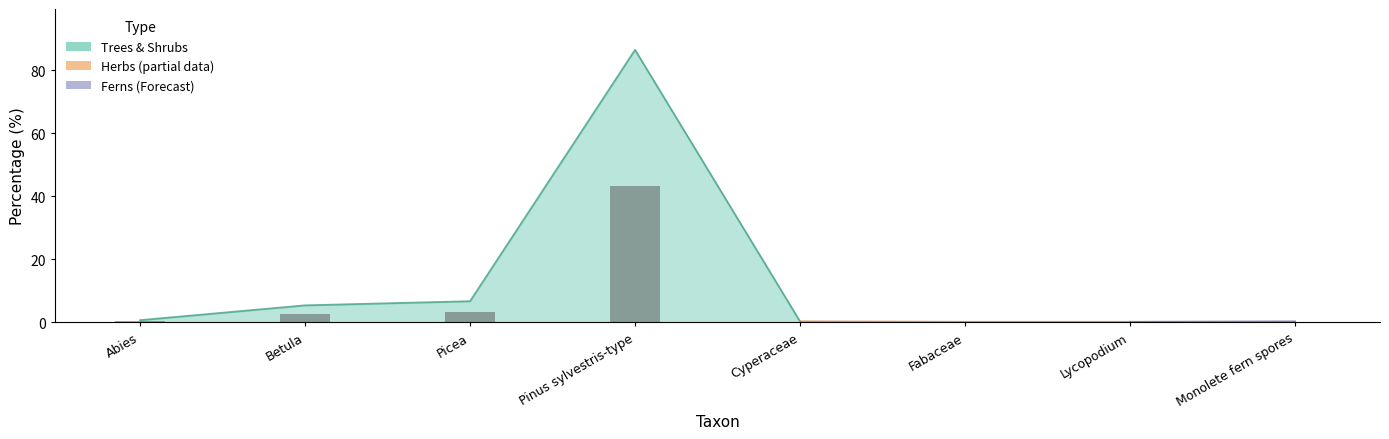

Reading right to left, list all the values displayed in this chart.

Monolete fern spores=0.1	Lycopodium=0.1	Fabaceae=0.1	Cyperaceae=0.1	Pinus sylvestris-type=43.3	Picea=3.3	Betula=2.7	Abies=0.3